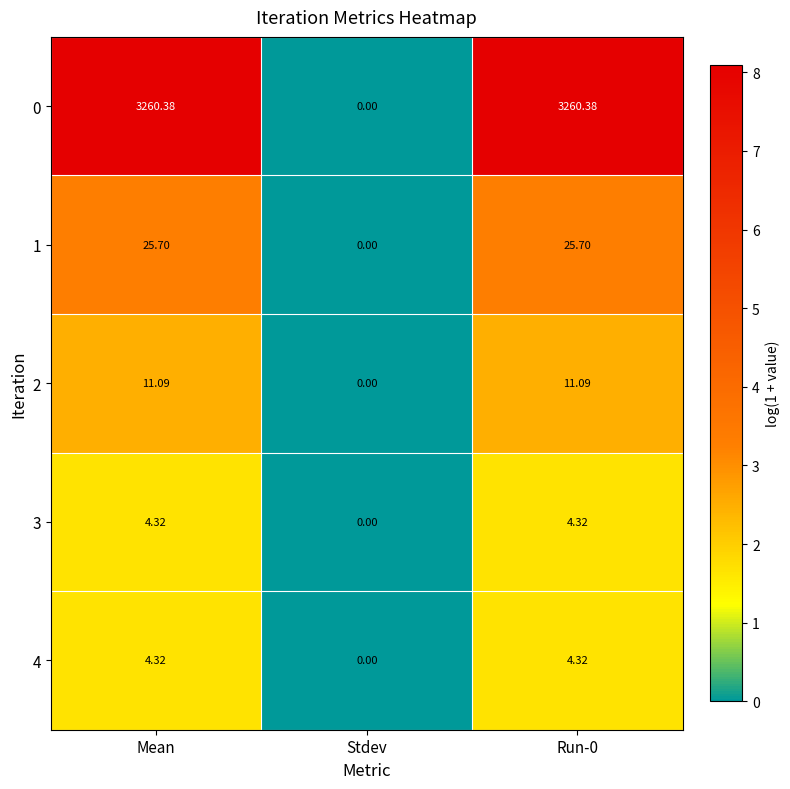

Where does the 2 series first go above 11?

Mean